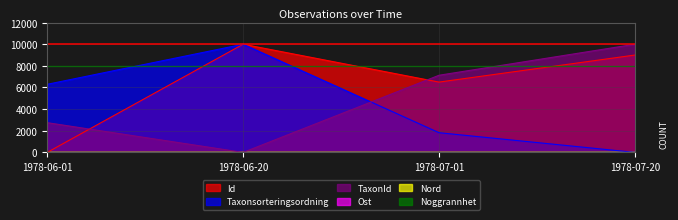

Which series has the largest total across all categories?

Id